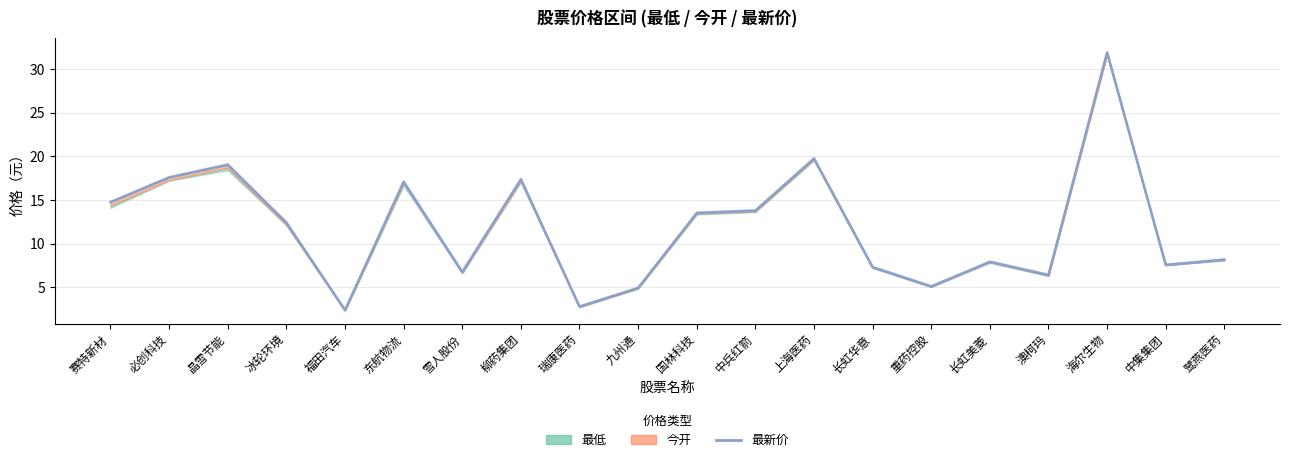

List the labels in order of value, smallest first.

福田汽车, 瑞康医药, 九州通, 重药控股, 澳柯玛, 雪人股份, 长虹华意, 中集集团, 长虹美菱, 鹭燕医药, 冰轮环境, 国林科技, 中兵红箭, 赛特新材, 东航物流, 柳药集团, 必创科技, 晶雪节能, 上海医药, 海尔生物